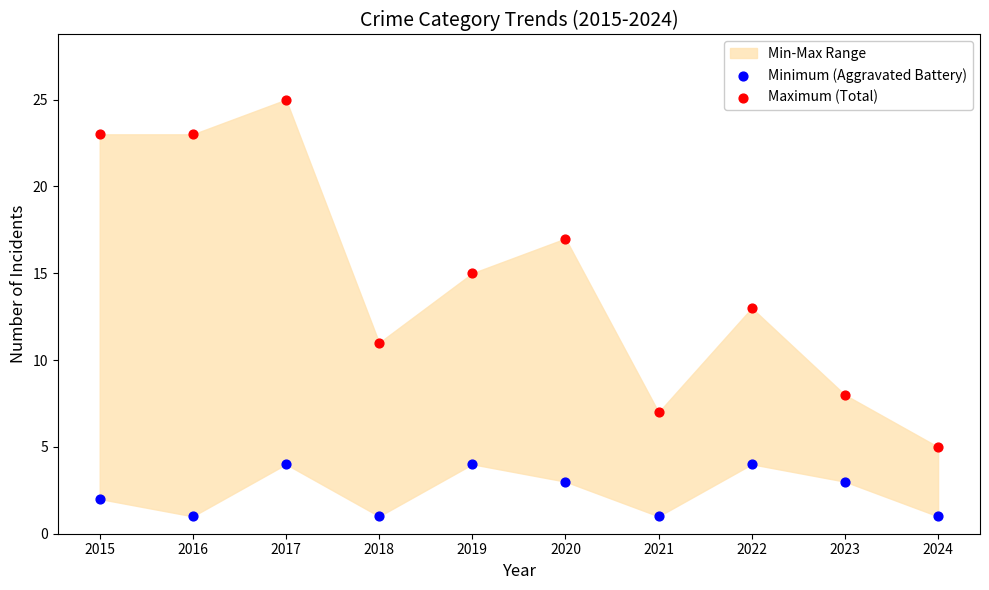

Which series has the largest Y range (max minus min)?

Maximum (Total)